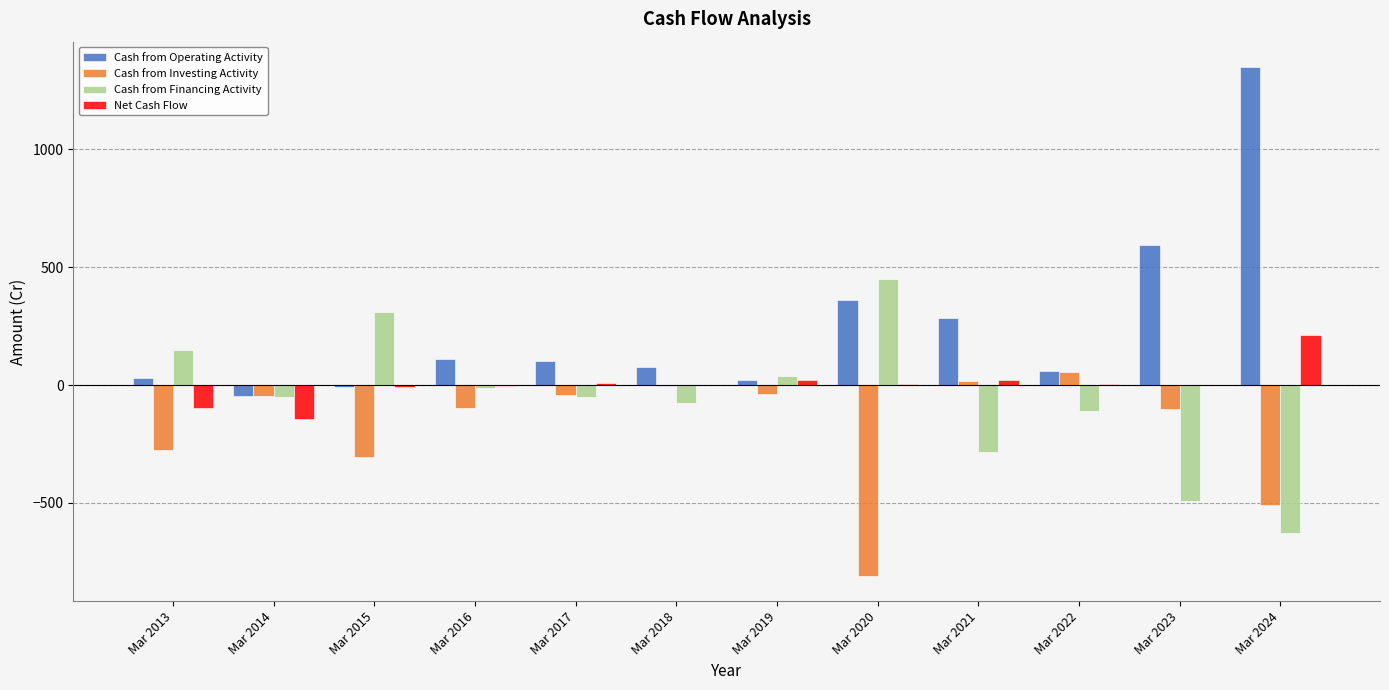

What is the greatest value displayed?

1349